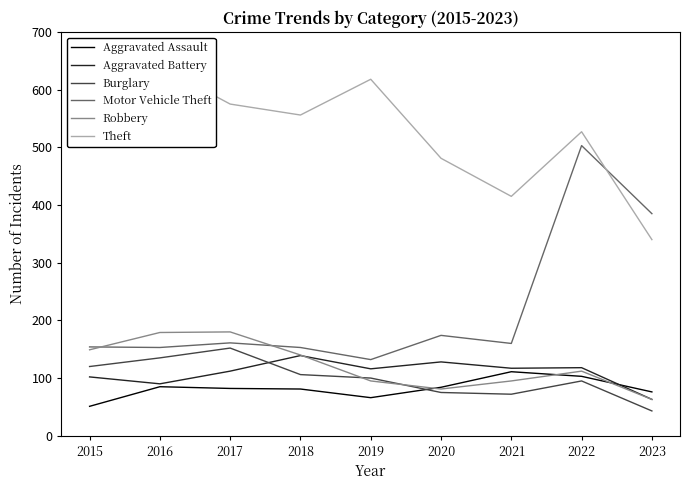

Where does the Robbery series first go above 112?

2015